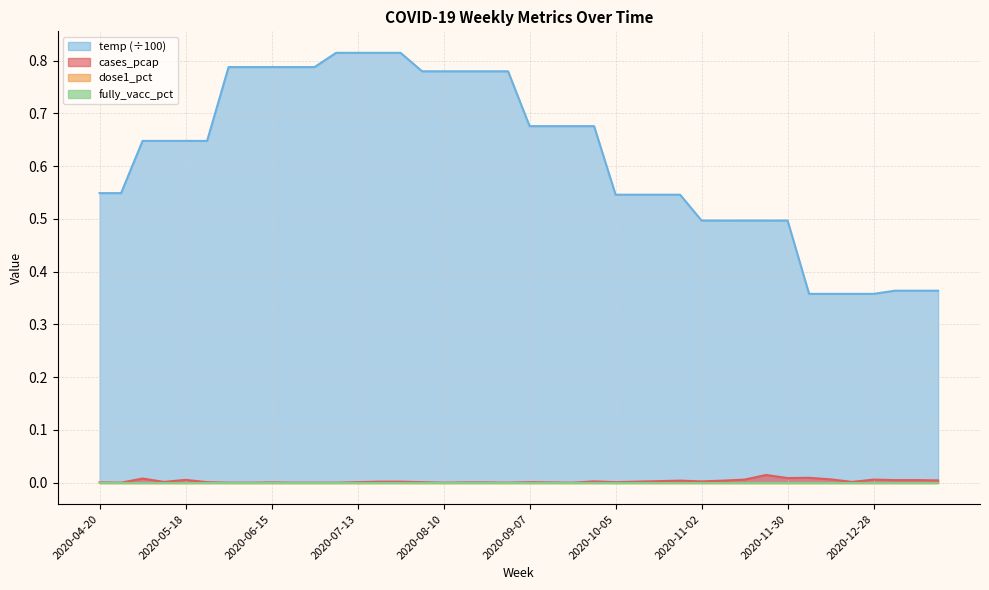

What is the difference between the highest and lowest values at 2021-01-11?

0.4